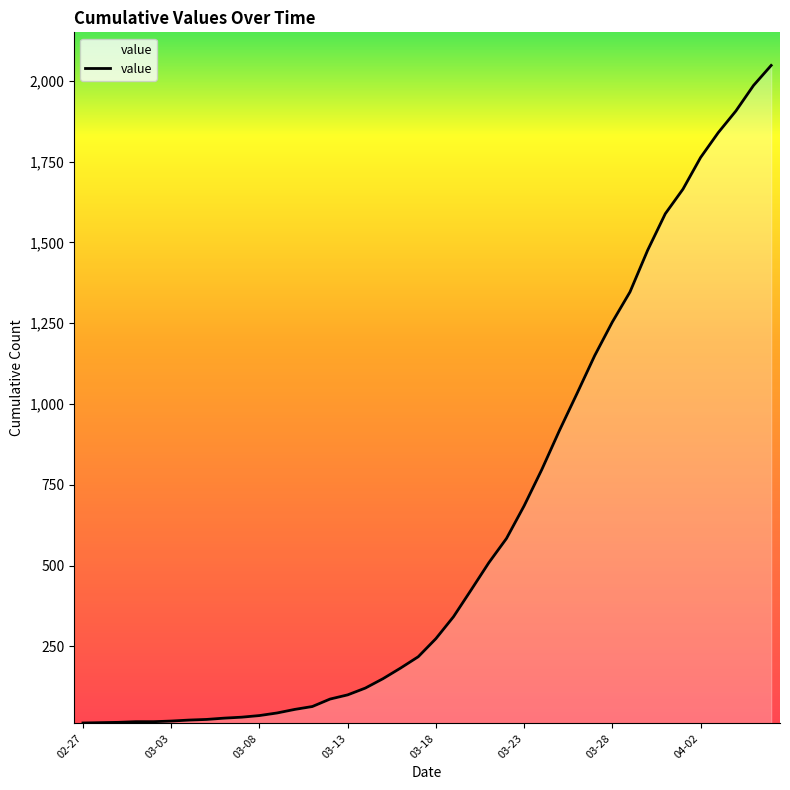

True or false: there are more than 0 points higher than both neighbors.

False